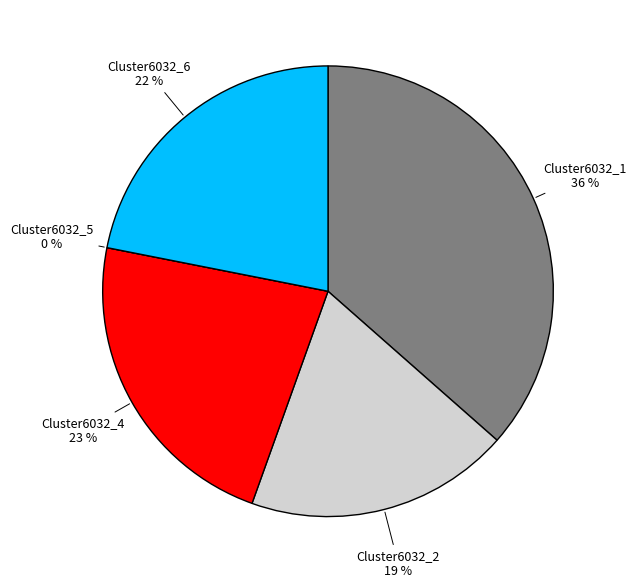

Rank the categories by value from highest to lowest.

Cluster6032_1, Cluster6032_4, Cluster6032_6, Cluster6032_2, Cluster6032_5